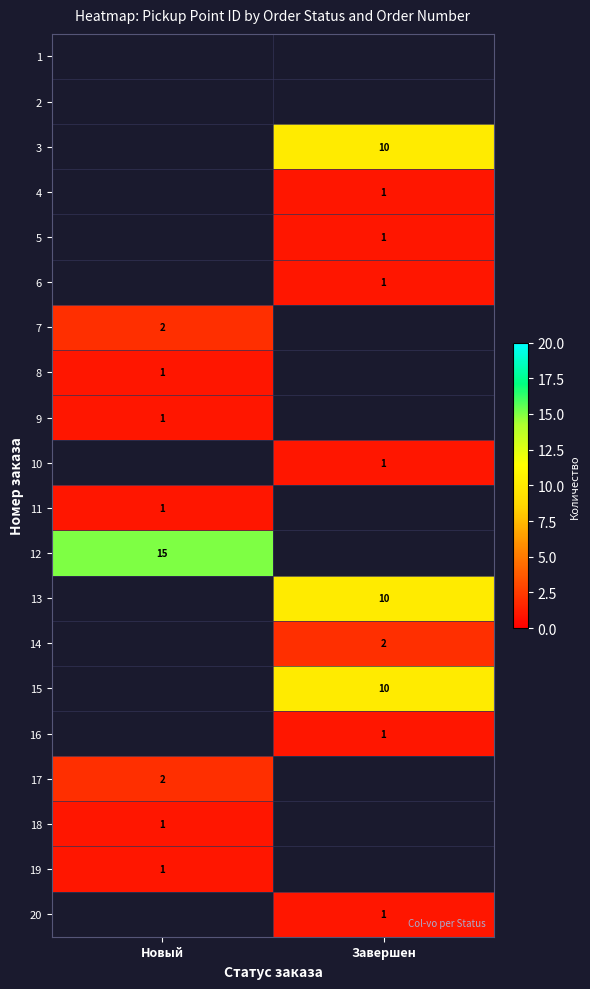

Is it true that 19 equals 1 at Новый?

True